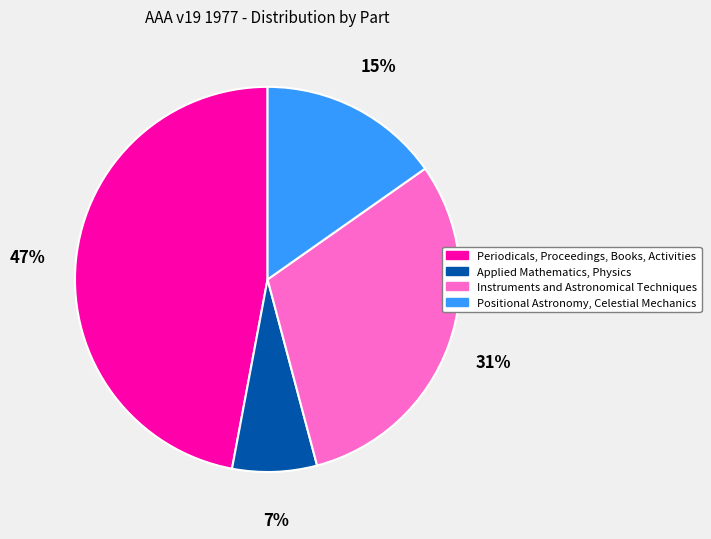

To the nearest percent, what percentage of the pie is Instruments and Astronomical Techniques?

31%